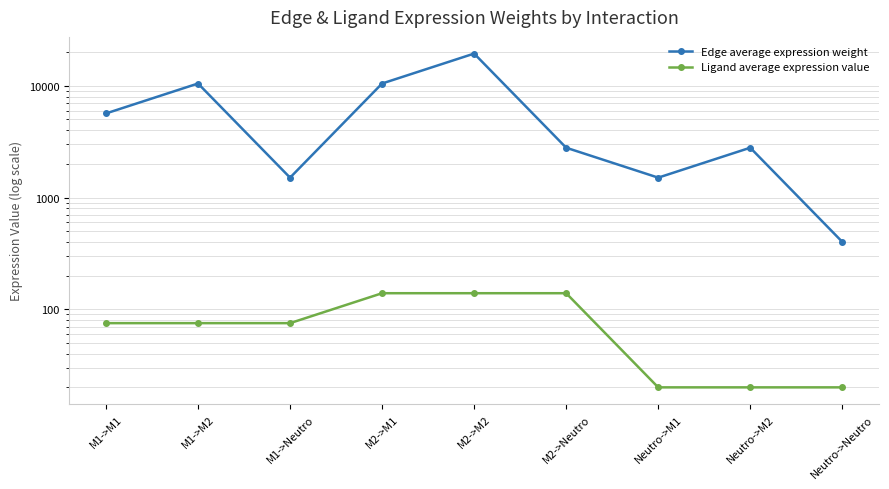

How many lines are shown in the chart?

2